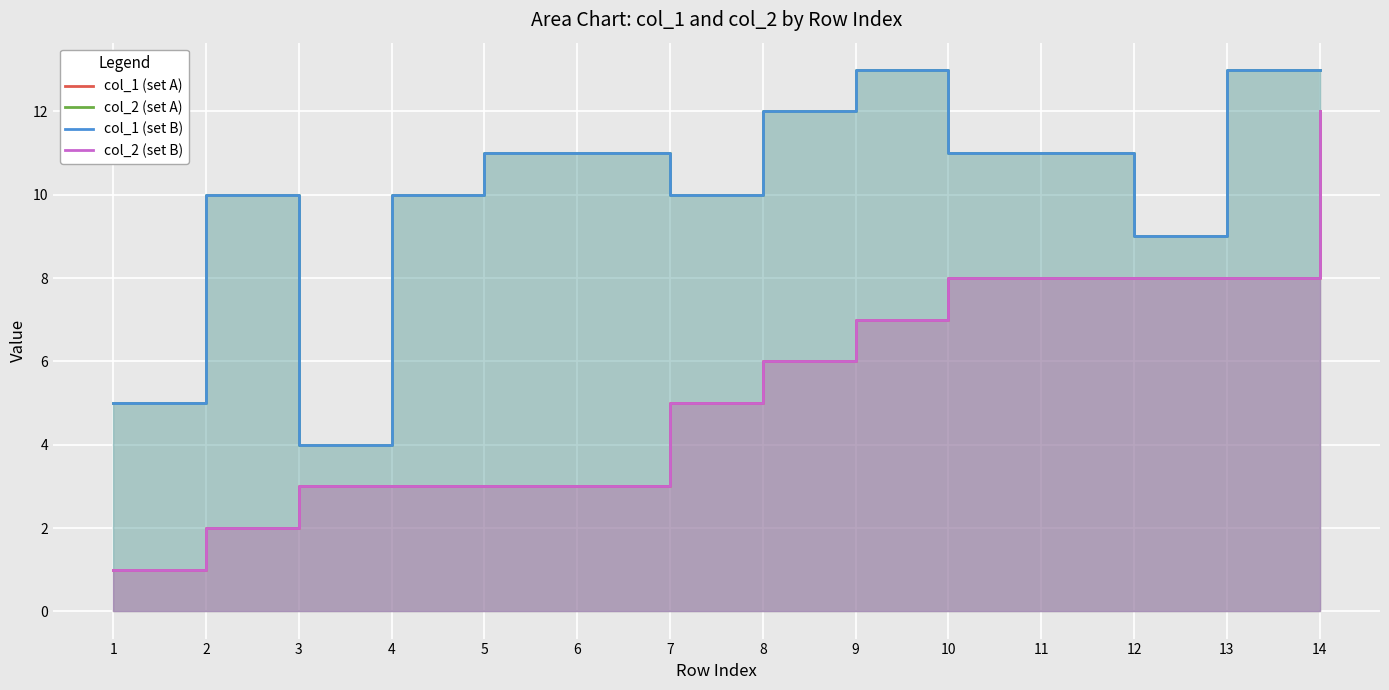

List the series in order of their peak value, highest first.

col_2 (set A), col_1 (set B), col_1 (set A), col_2 (set B)